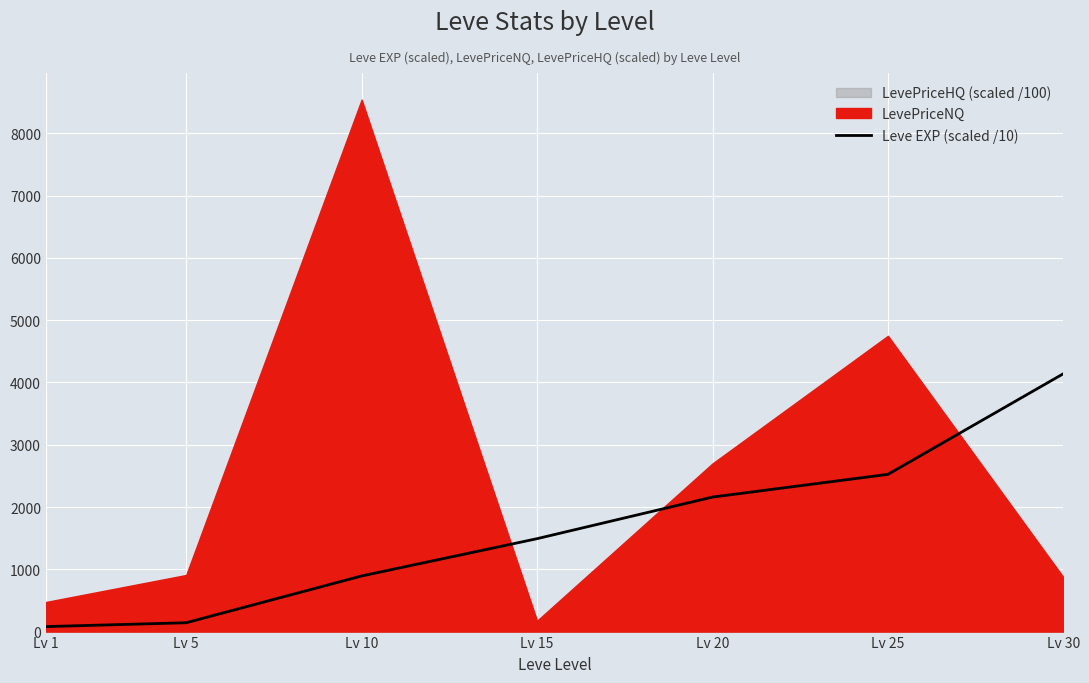

List the labels in order of value, largest first.

Lv 30, Lv 25, Lv 20, Lv 15, Lv 10, Lv 5, Lv 1